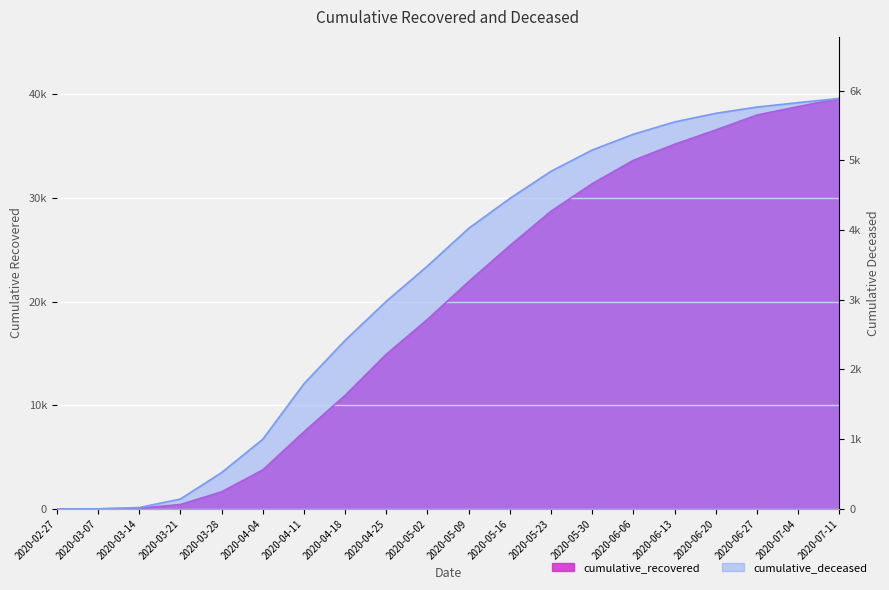

Which series changed the most between 2020-06-20 and 2020-06-27?

cumulative_recovered